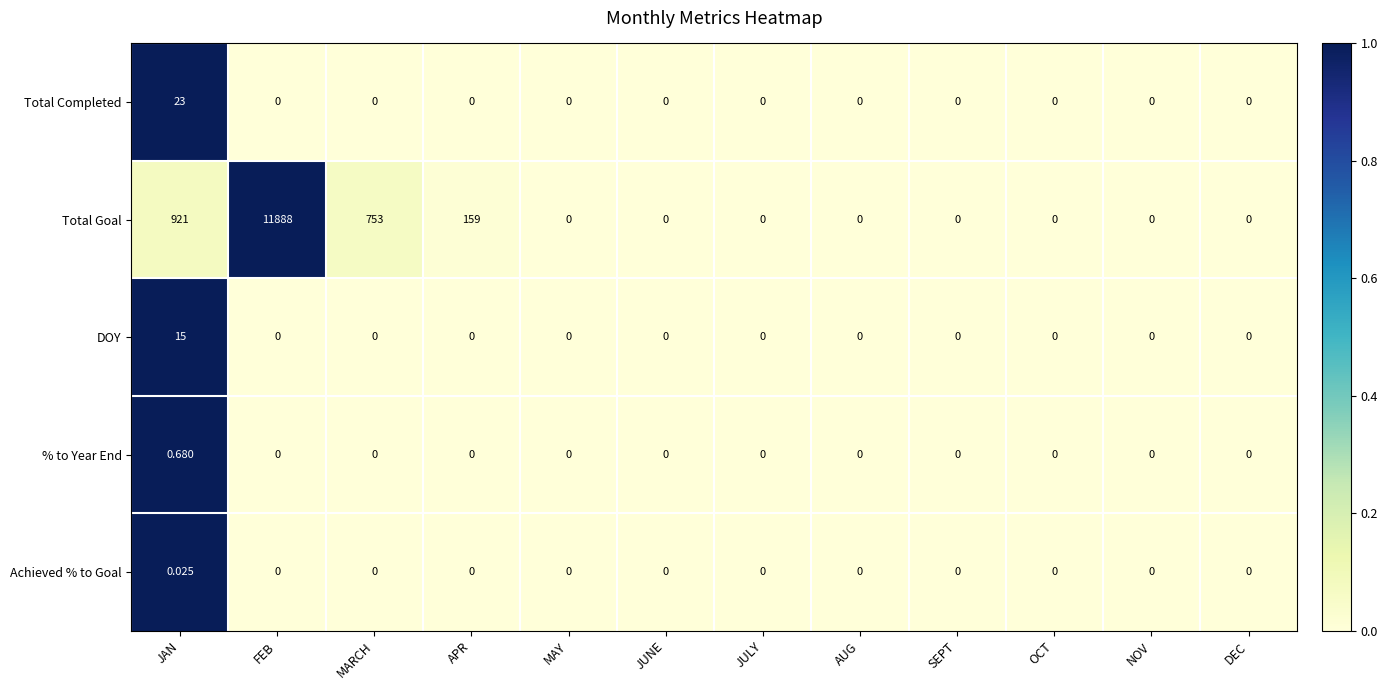

Between JAN and JULY, which series saw the biggest shift?

Total Goal